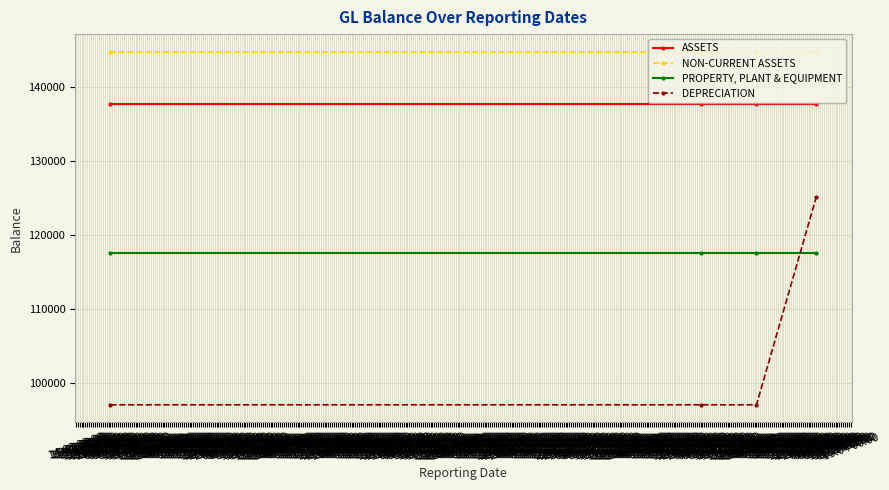

At how many categories does at least one series exceed 122914?

4